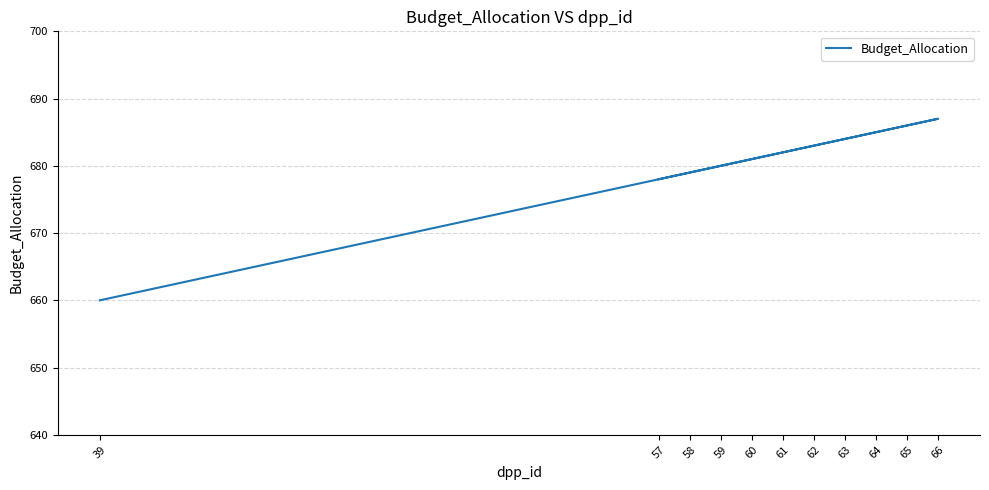

The value at 61 is 682. True or false?

True